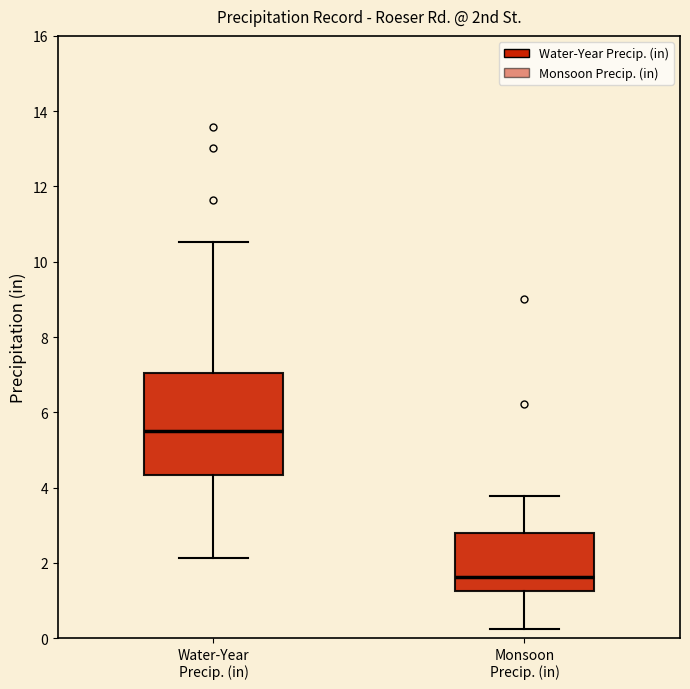

Reading left to right, transcribe this box plot: for each box, give where its median line is, the range the box spans, and where its two whiskers end, as read against the y-axis. The values are not printed on the chart, so give them approximately, as read against the axis.

Water-Year Precip. (in): median 5.6, box 4.4 to 7.0, whiskers 2.2 to 10.6
Monsoon Precip. (in): median 1.6, box 1.2 to 2.8, whiskers 0.2 to 3.8